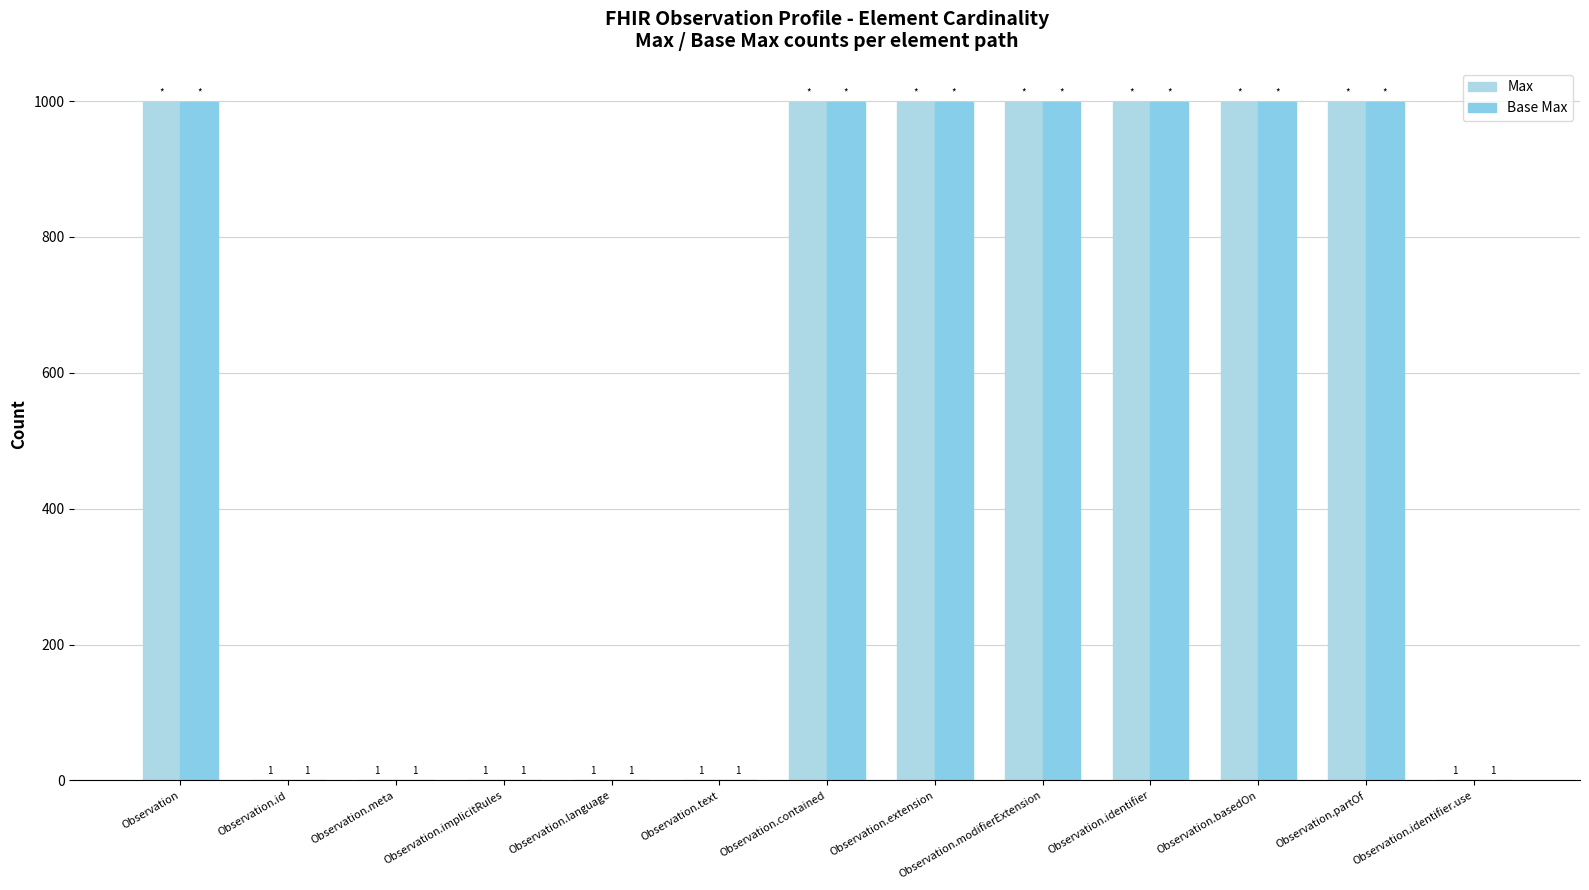

Is the value of Max at Observation.id greater than the value of Base Max at Observation.contained?

No